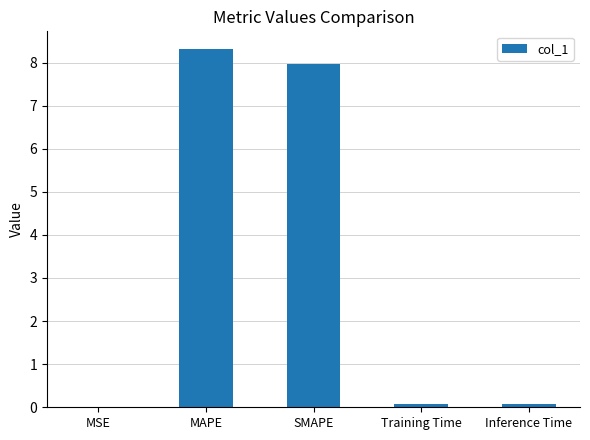

Which category has the highest value across all series?

MAPE